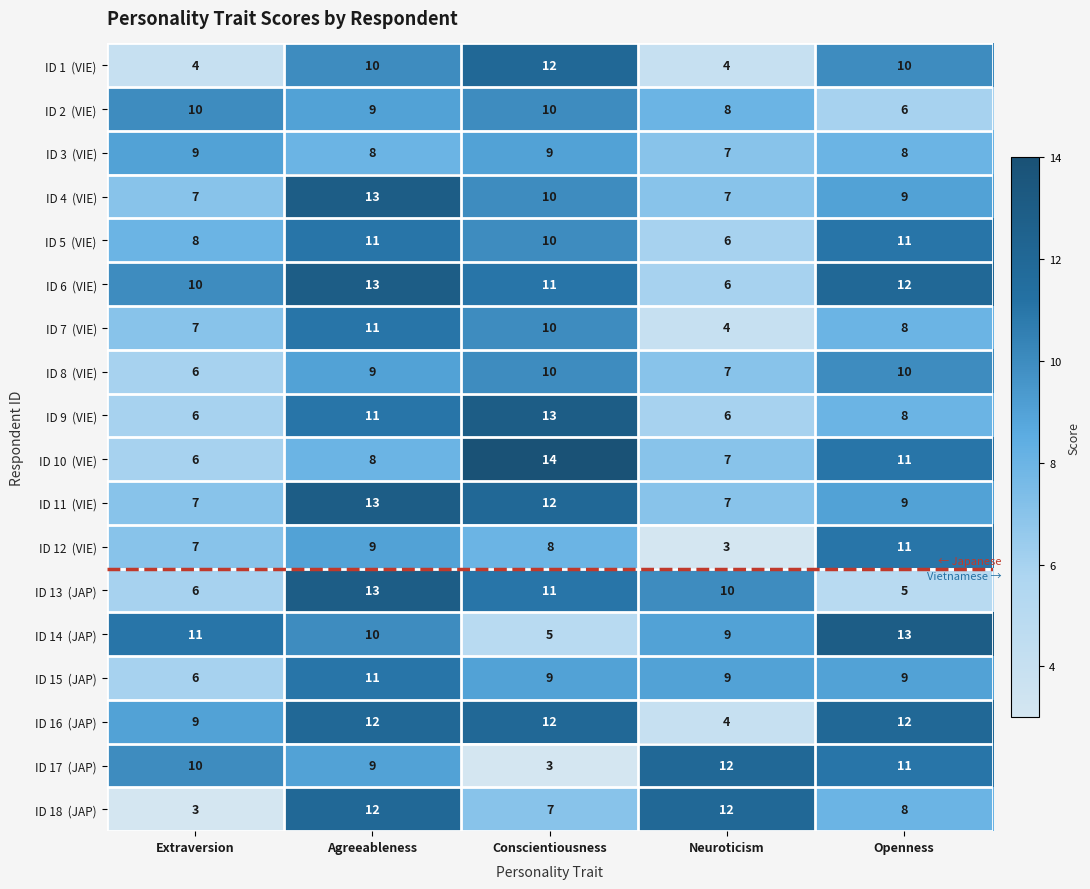

At how many categories does at least one series exceed 9?

5